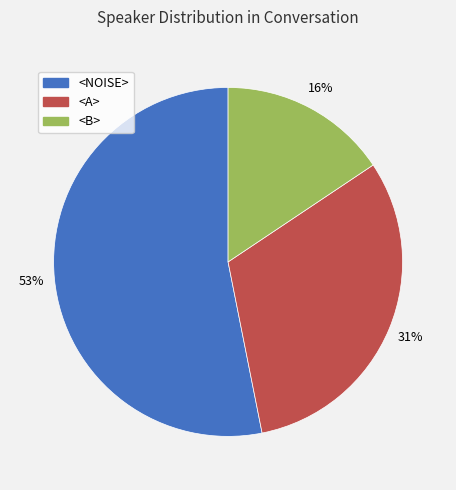

Combined, do <B> and <A> account for over 50%?

No